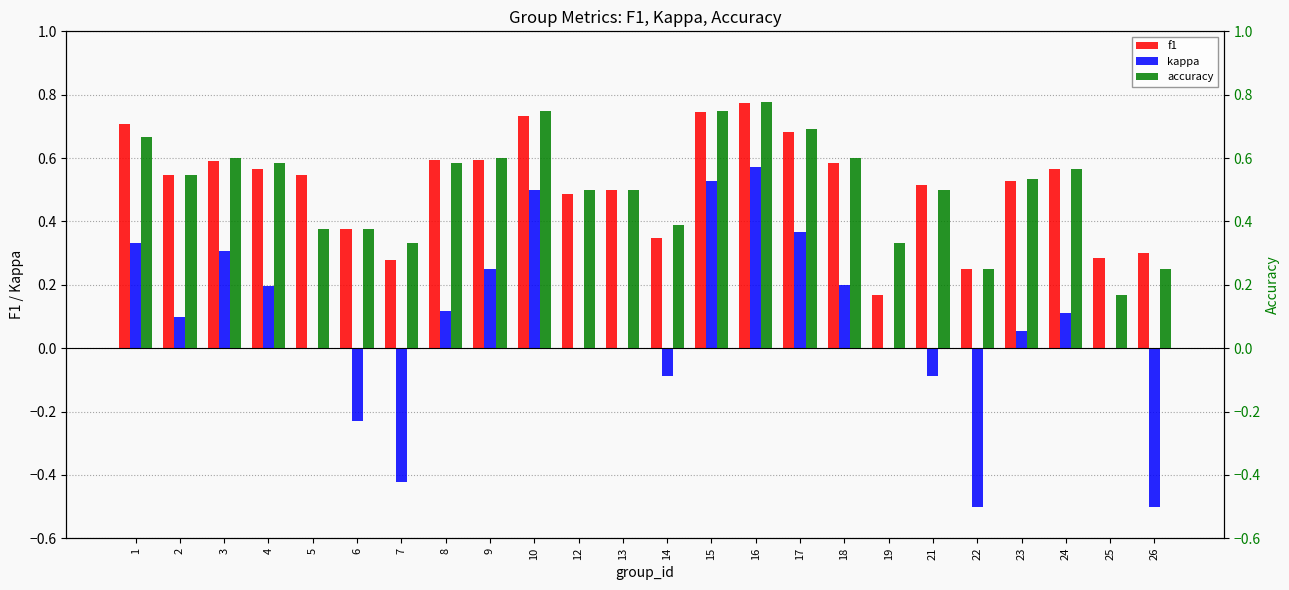

Which category has the lowest value in the kappa series?

22